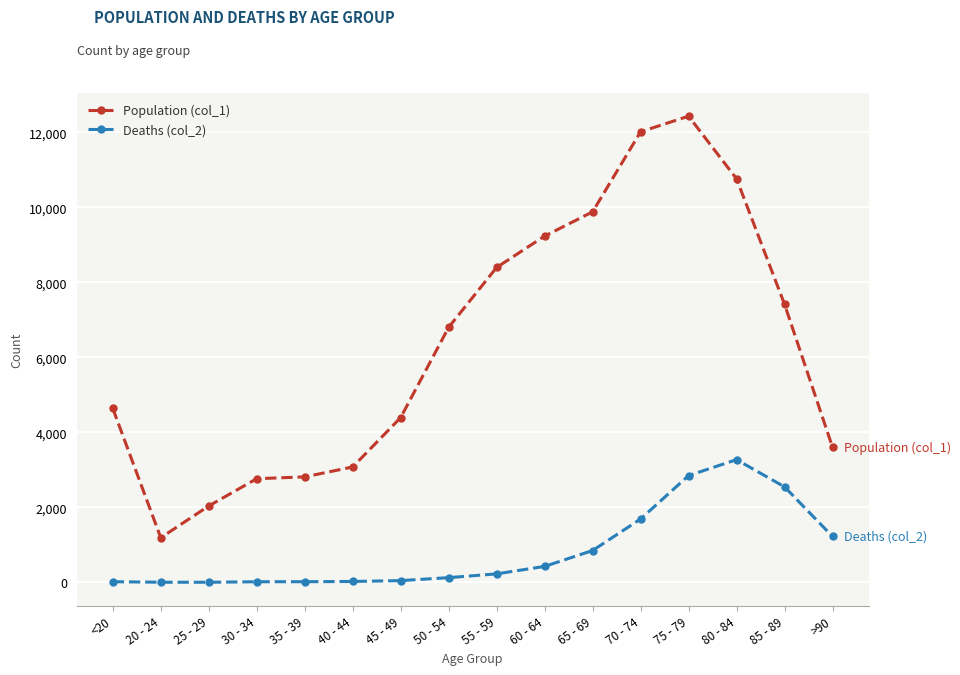

The Deaths (col_2) series shows 4 at 20 - 24. True or false?

True